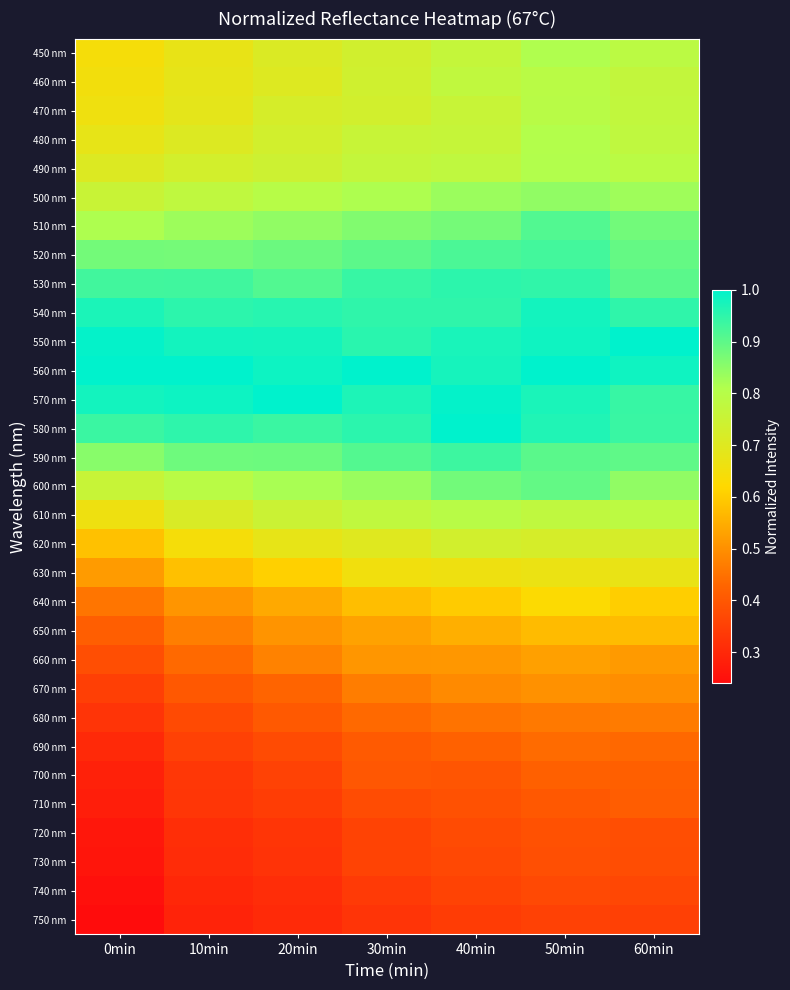

At which category does the chart reach its peak across all series?

60min